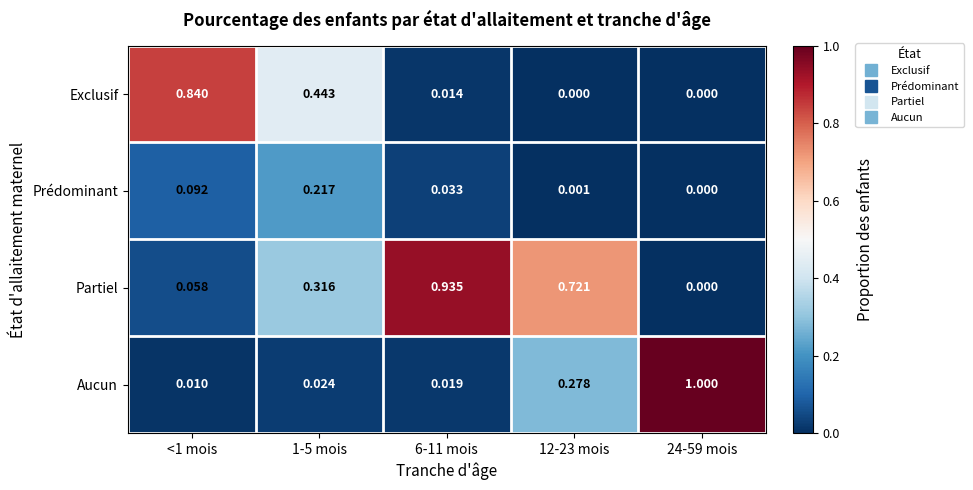

Rank the series by their maximum value, from lowest to highest.

Prédominant, Exclusif, Partiel, Aucun